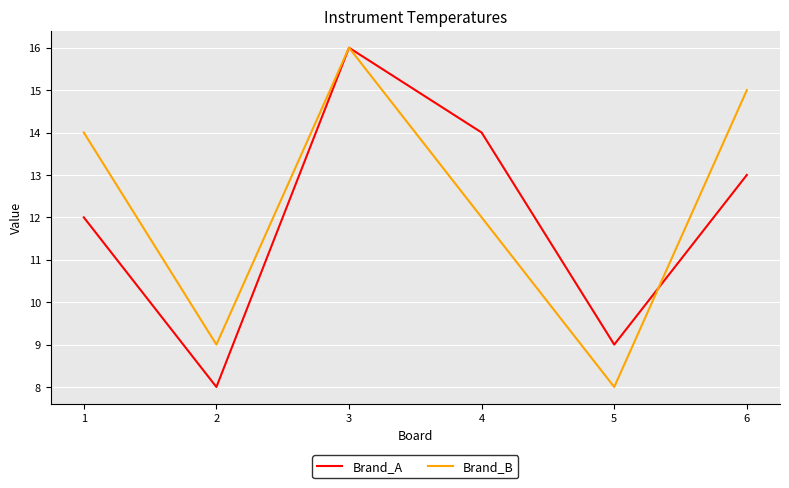

Reading left to right, extract all data points from this chart.

Brand_A: 1=12	2=8	3=16	4=14	5=9	6=13
Brand_B: 1=14	2=9	3=16	4=12	5=8	6=15